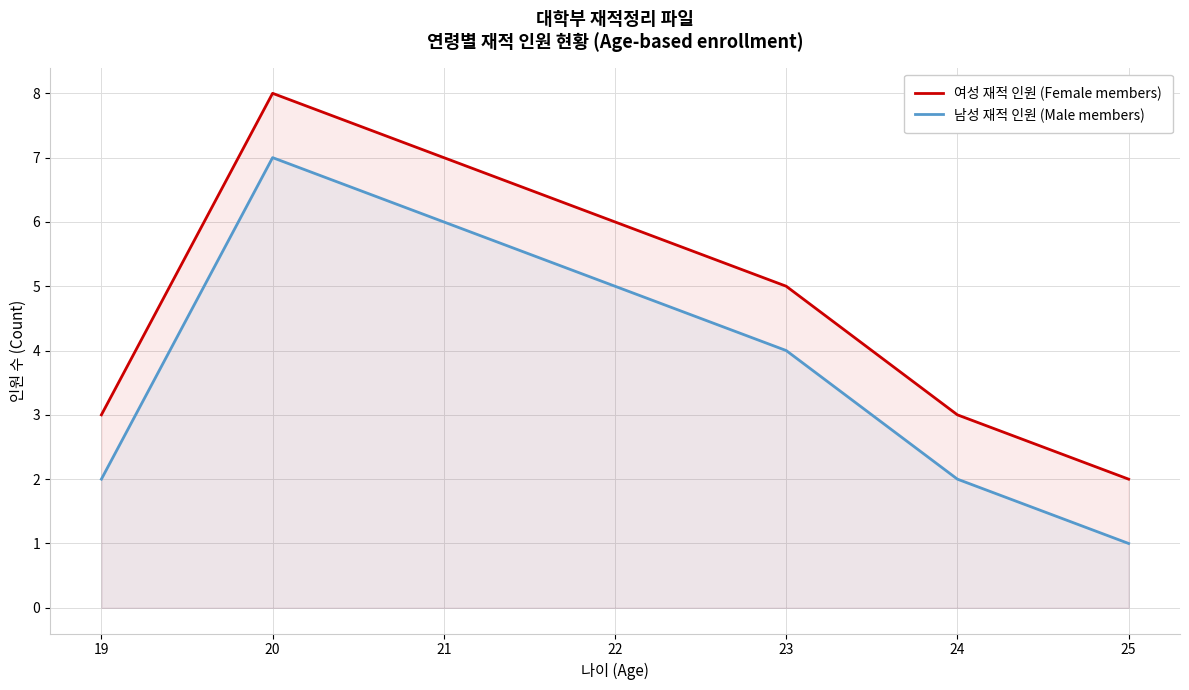

At which category does the chart reach its minimum across all series?

25